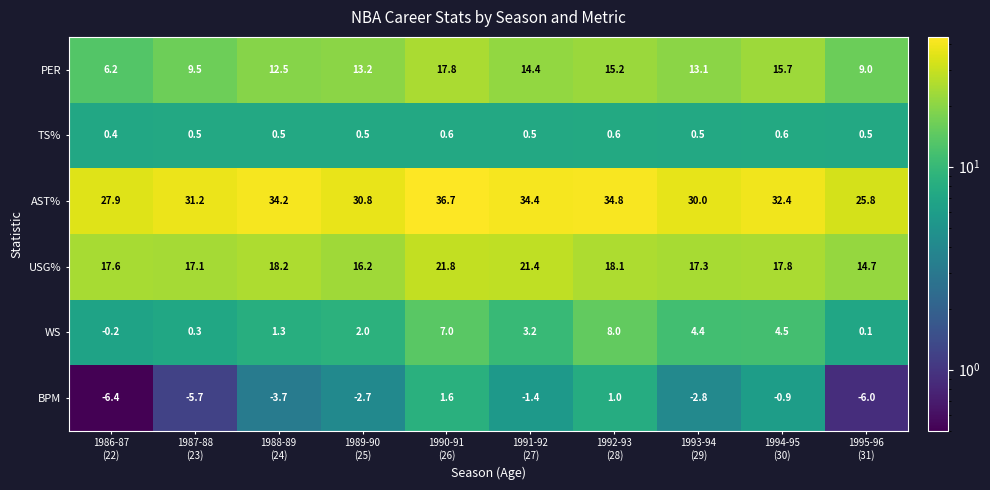

What is the difference between the maximum and second lowest values in the AST% series?

8.8